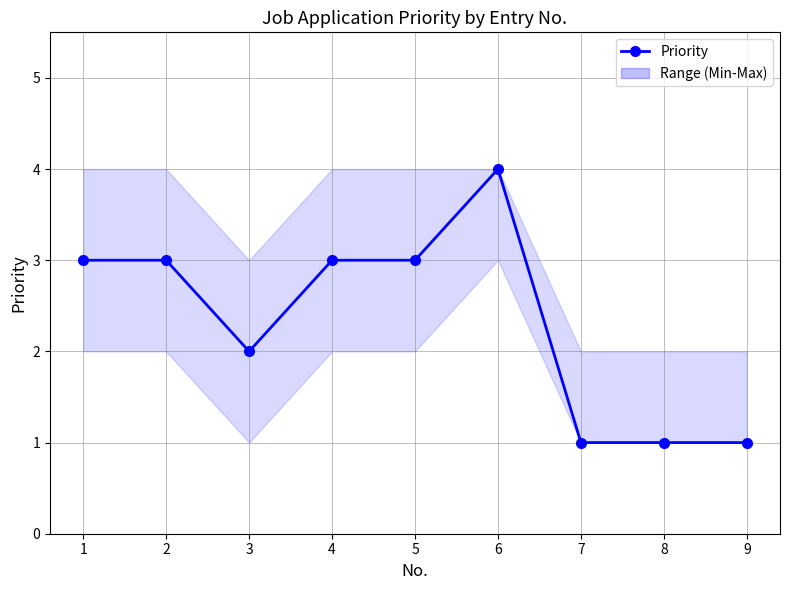

Rank the categories by value from highest to lowest.

6, 1, 2, 4, 5, 3, 7, 8, 9